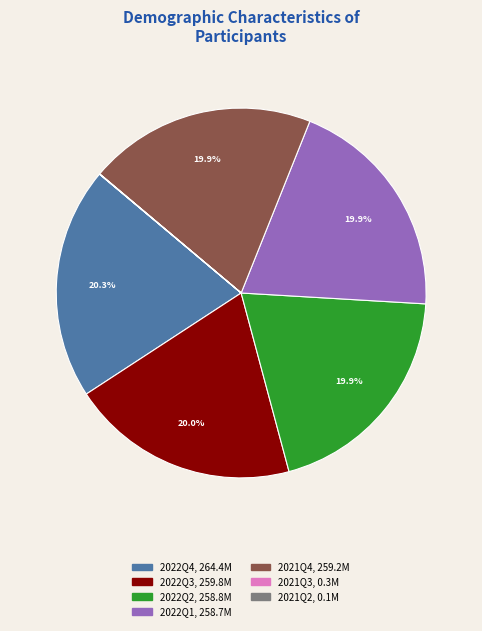

Is 2021Q4 the majority of the pie?

No